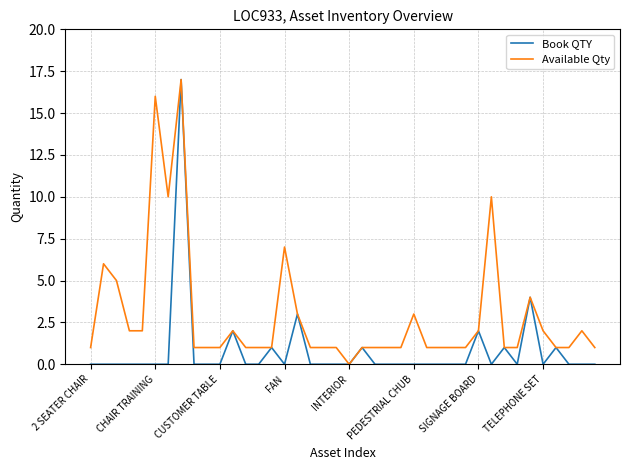

Rank the series by their average value, from lowest to highest.

Book QTY, Available Qty